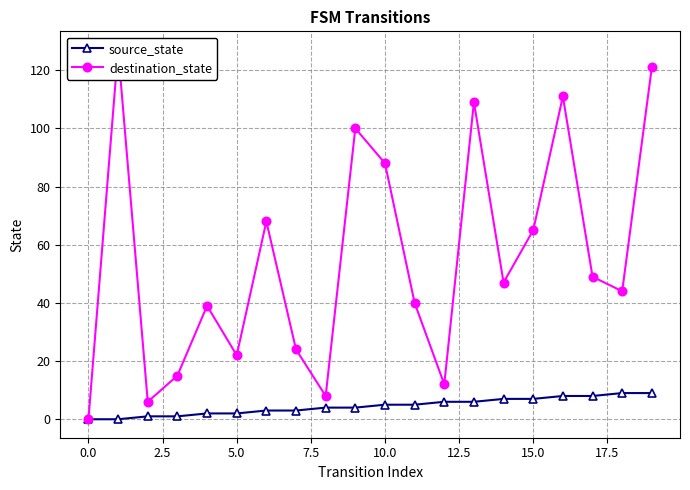

Is it true that source_state equals 0 at 0.0?

True